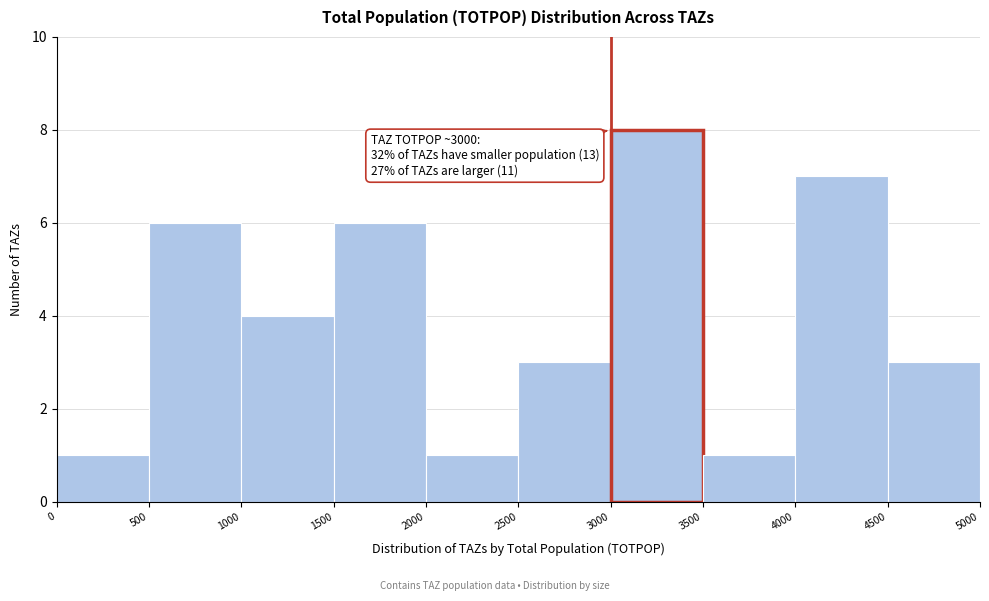

Over which range of the x-axis is the bar tallest?

3000 to 3500